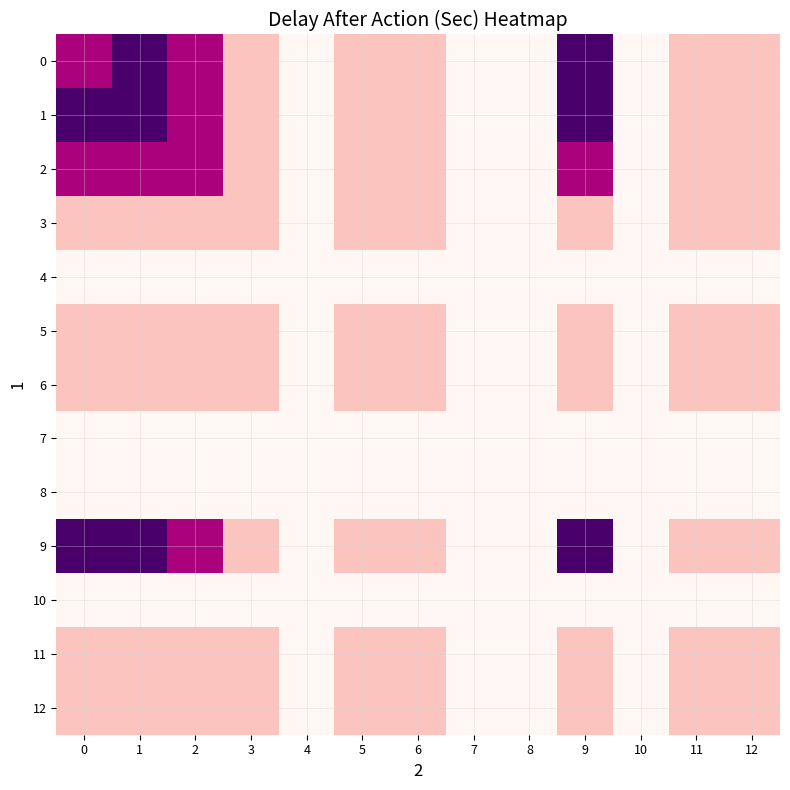

At 0, list the series in order from smallest to largest.

4, 7, 8, 10, 3, 5, 6, 11, 12, 0, 2, 1, 9